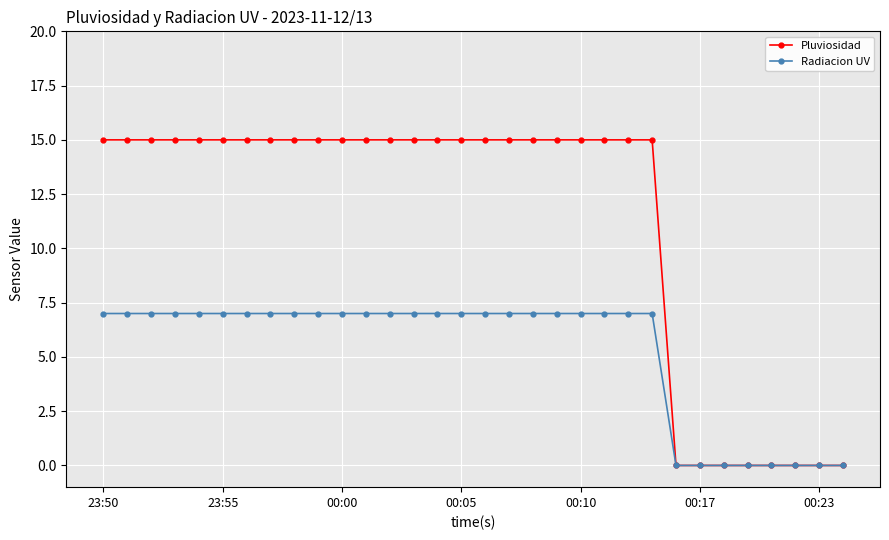

List the series in order of their peak value, highest first.

Pluviosidad, Radiacion UV